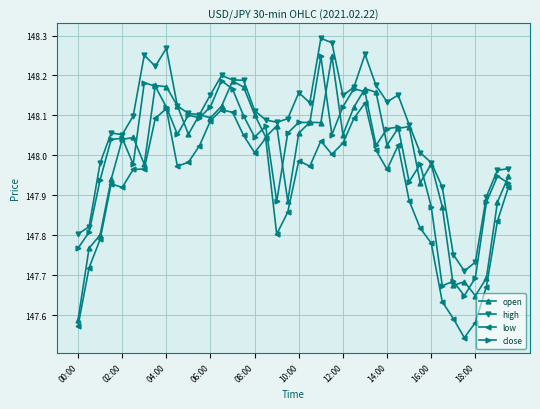

Does the chart have visible grid lines?

Yes